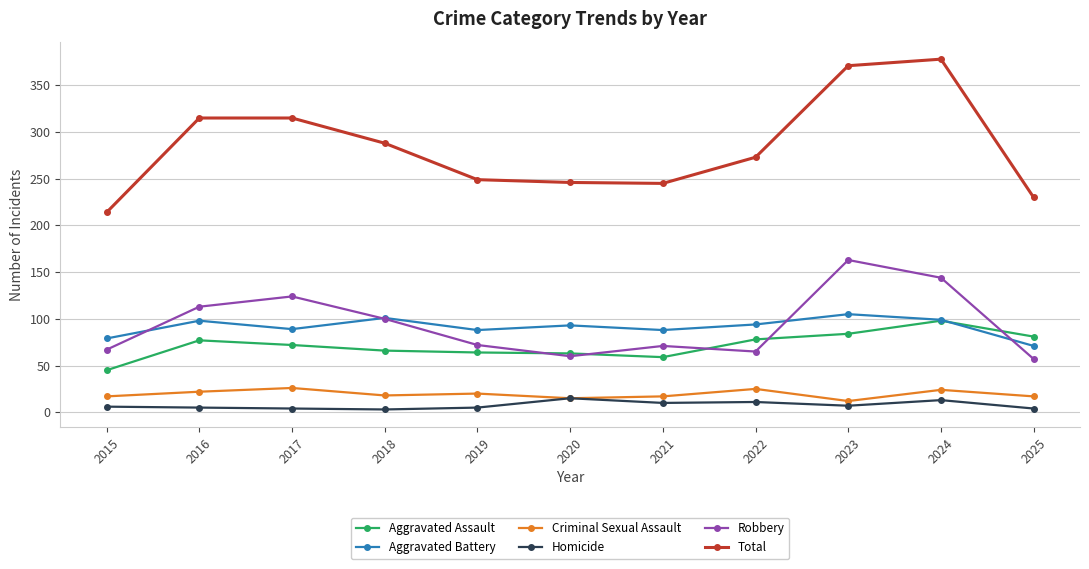

Which series has the largest total across all categories?

Total